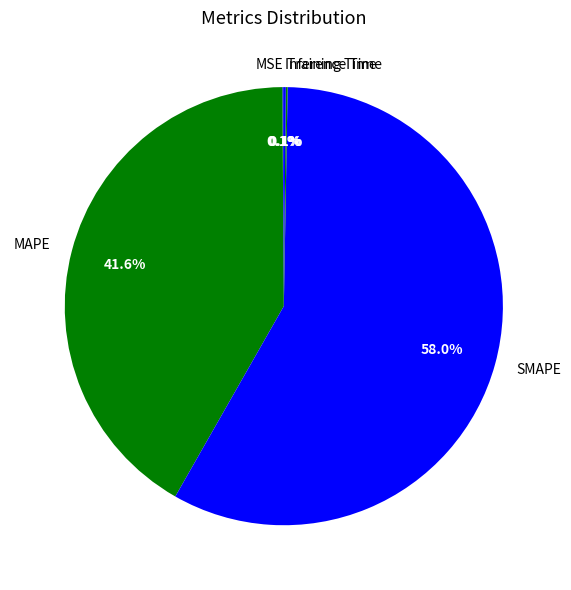

Is SMAPE the majority of the pie?

Yes